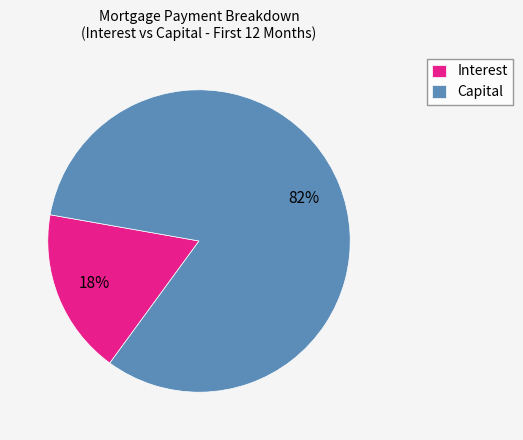

The Interest slice represents 18% of the pie. True or false?

True